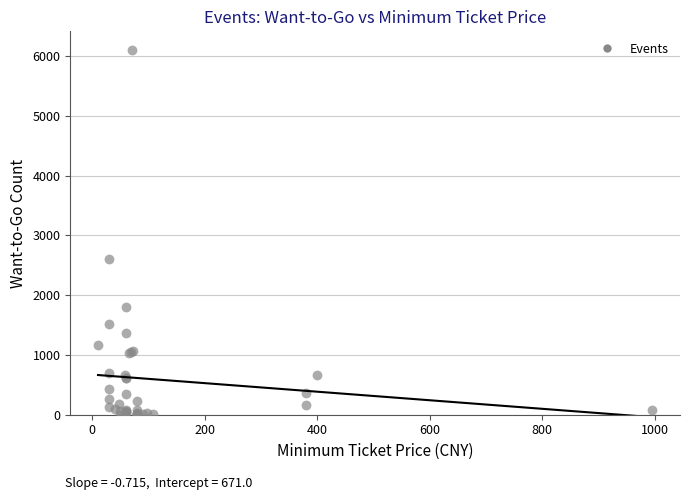

What Y value in the scatter plot is closest to 3053?

2609